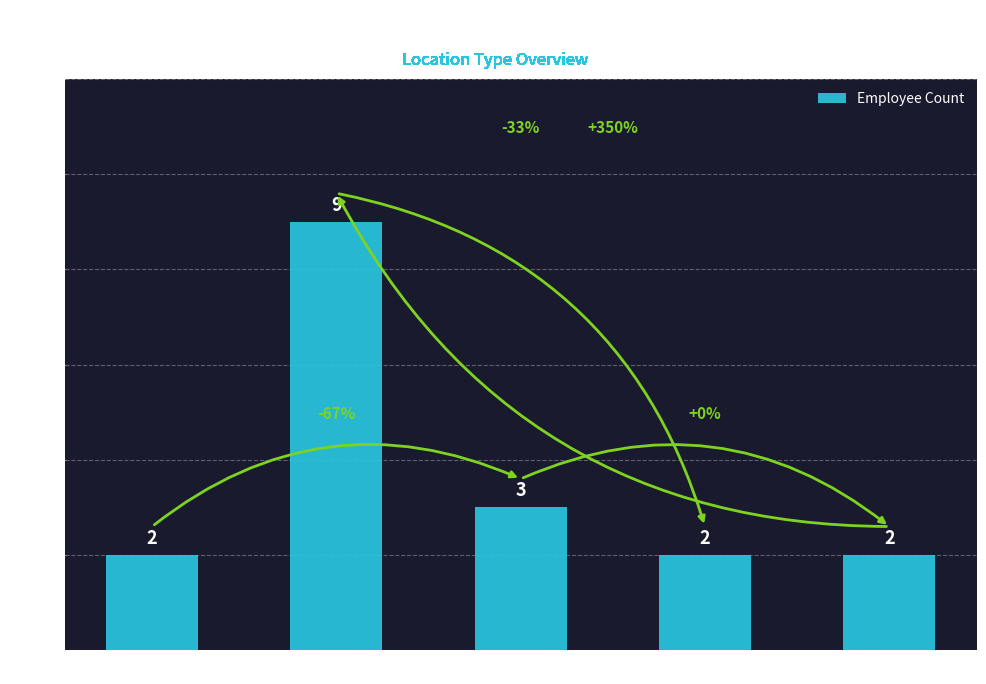

What is the label of the 1st bar from the right?

Ausente Disponible Op